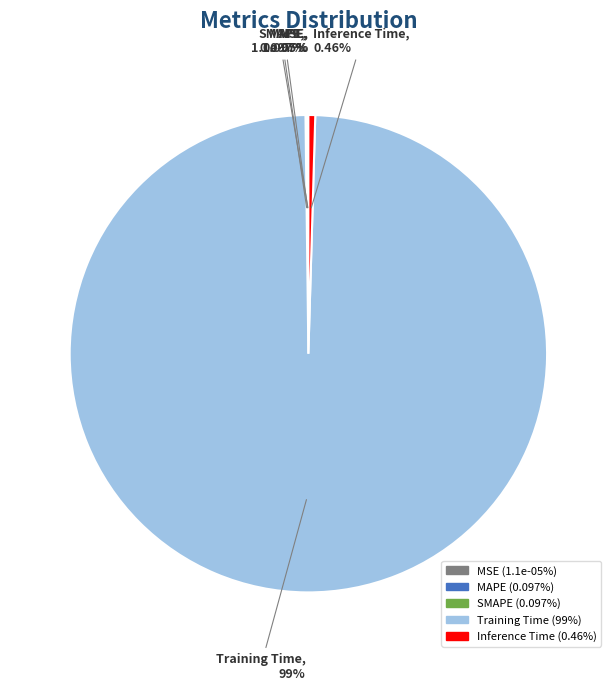

Between Inference Time and MSE, which is larger?

Inference Time